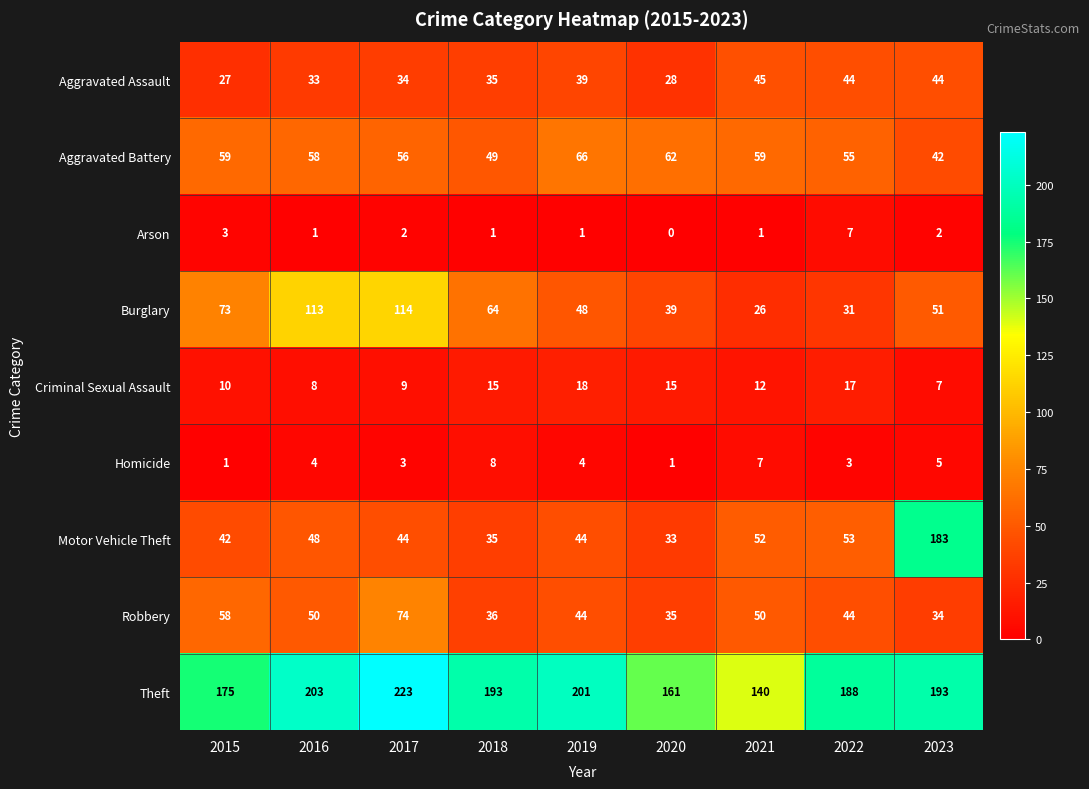

Which series has the largest total across all categories?

Theft